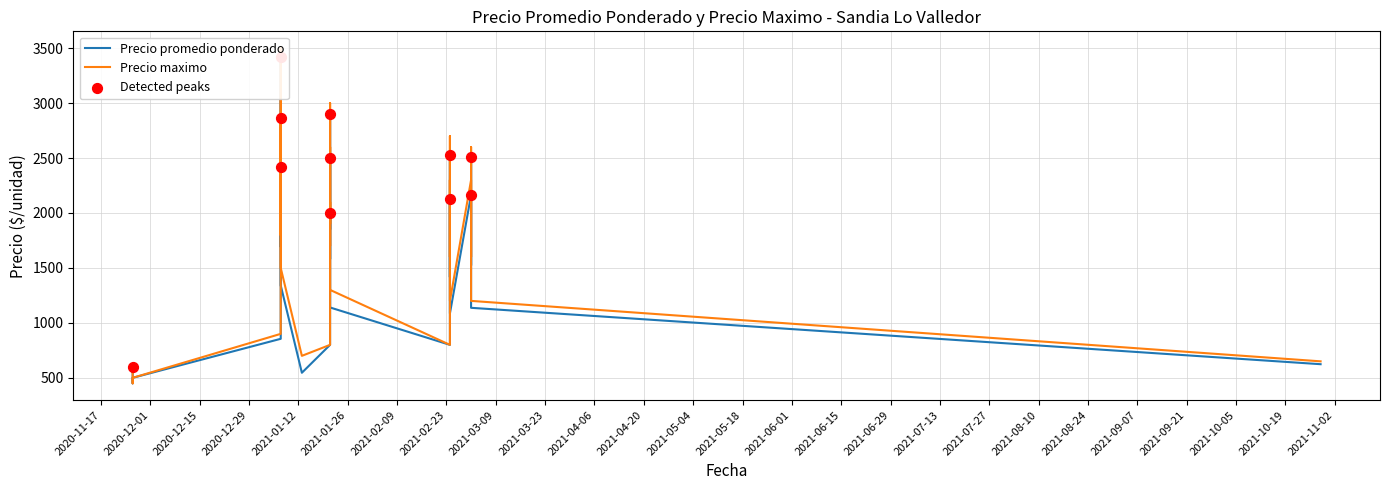

At how many categories does at least one series exceed 2601?

8